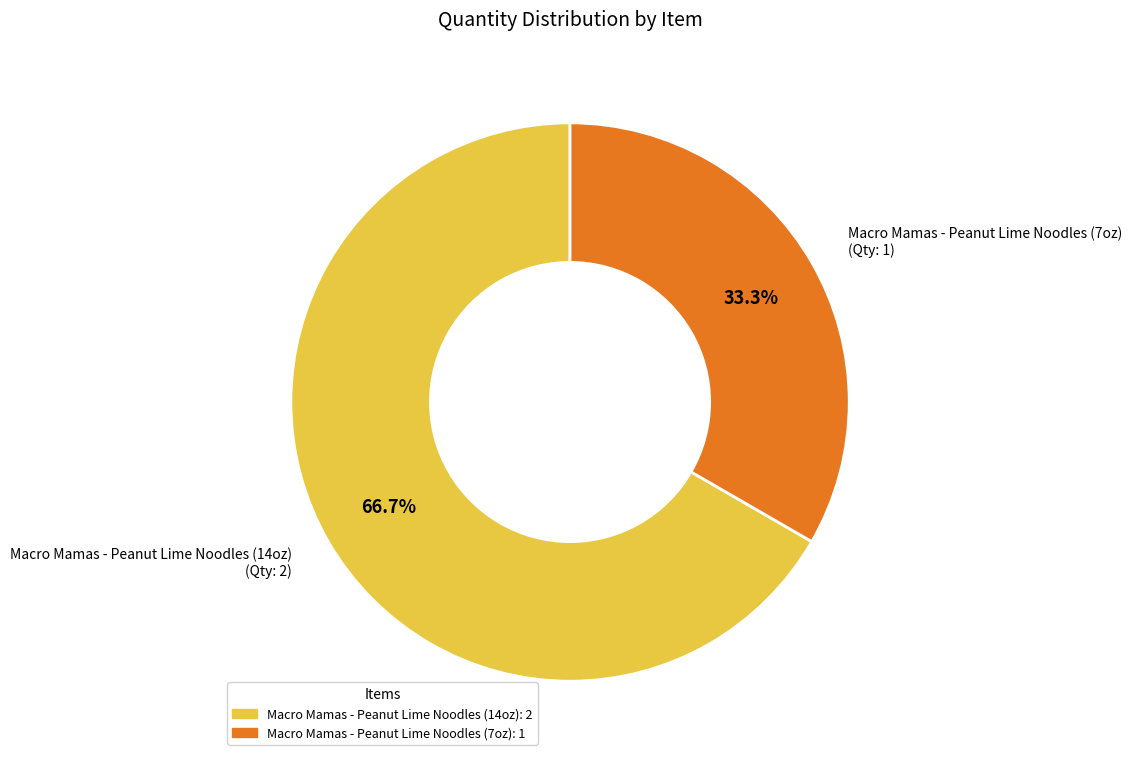

True or false: Macro Mamas - Peanut Lime Noodles (7oz) accounts for 47% of the total.

False